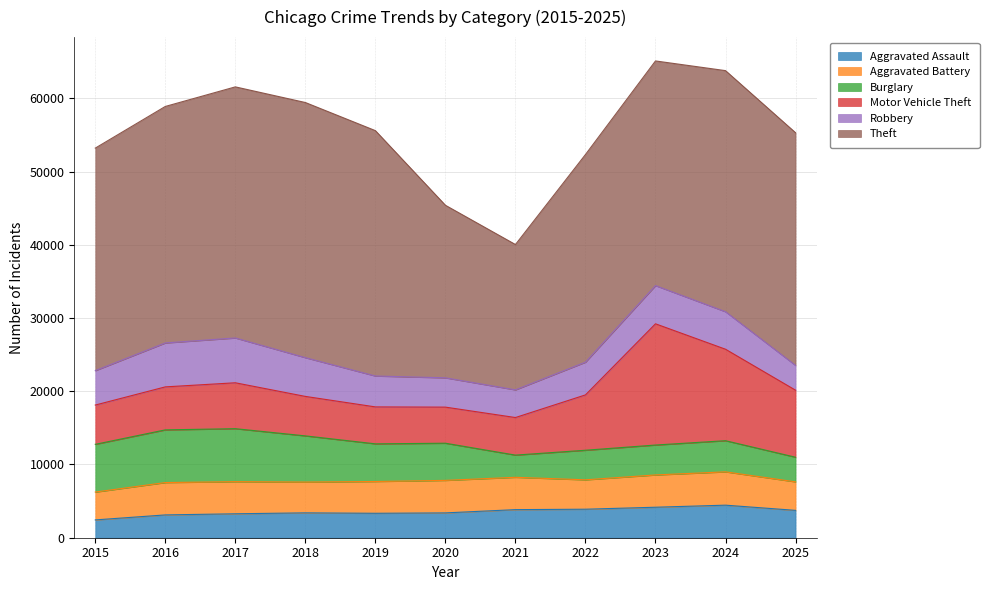

Reading right to left, list all the values displayed in this chart.

Aggravated Assault: 2025=3736	2024=4446	2023=4164	2022=3893	2021=3835	2020=3391	2019=3337	2018=3397	2017=3269	2016=3115	2015=2432
Aggravated Battery: 2025=3895	2024=4551	2023=4409	2022=4014	2021=4417	2020=4440	2019=4343	2018=4204	2017=4388	2016=4419	2015=3803
Burglary: 2025=3361	2024=4252	2023=4085	2022=4039	2021=3030	2020=5074	2019=5141	2018=6306	2017=7235	2016=7194	2015=6519
Motor Vehicle Theft: 2025=9155	2024=12492	2023=16557	2022=7559	2021=5131	2020=4930	2019=5045	2018=5391	2017=6268	2016=5872	2015=5364
Robbery: 2025=3385	2024=5123	2023=5217	2022=4471	2021=3781	2020=4002	2019=4220	2018=5294	2017=6121	2016=6001	2015=4699
Theft: 2025=31775	2024=32924	2023=30679	2022=28355	2021=19845	2020=23564	2019=33507	2018=34841	2017=34289	2016=32296	2015=30389